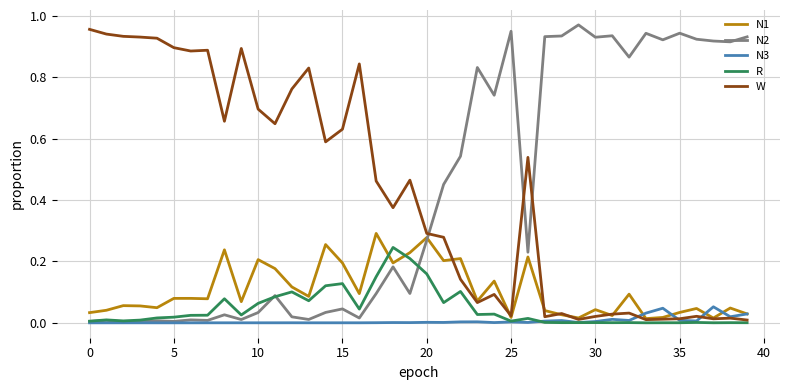

How many times do N2 and W cross each other?

3